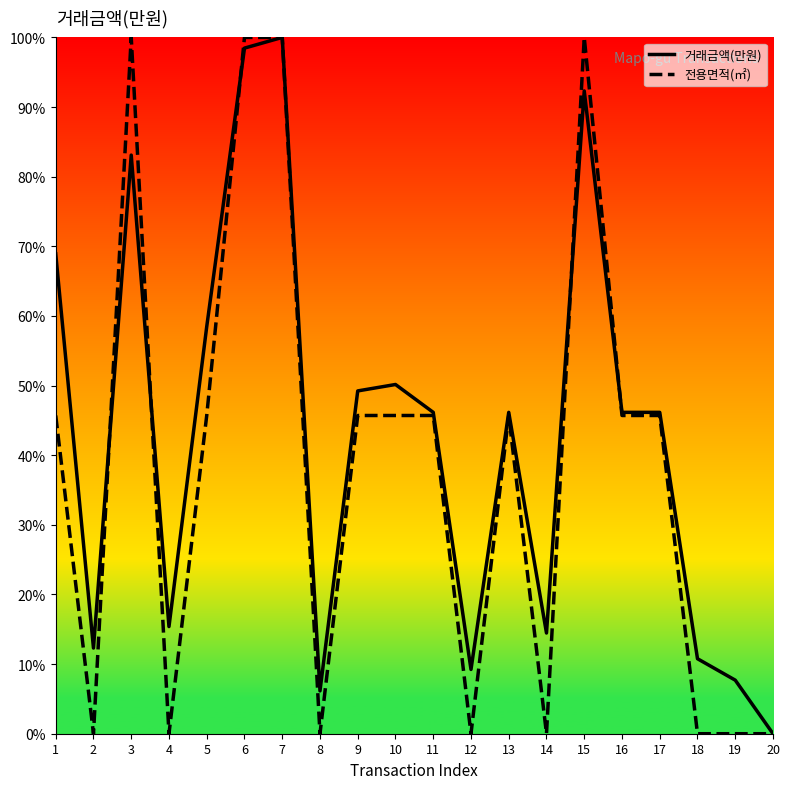

How many interior local peaks does the 전용면적(㎡) series have?

3